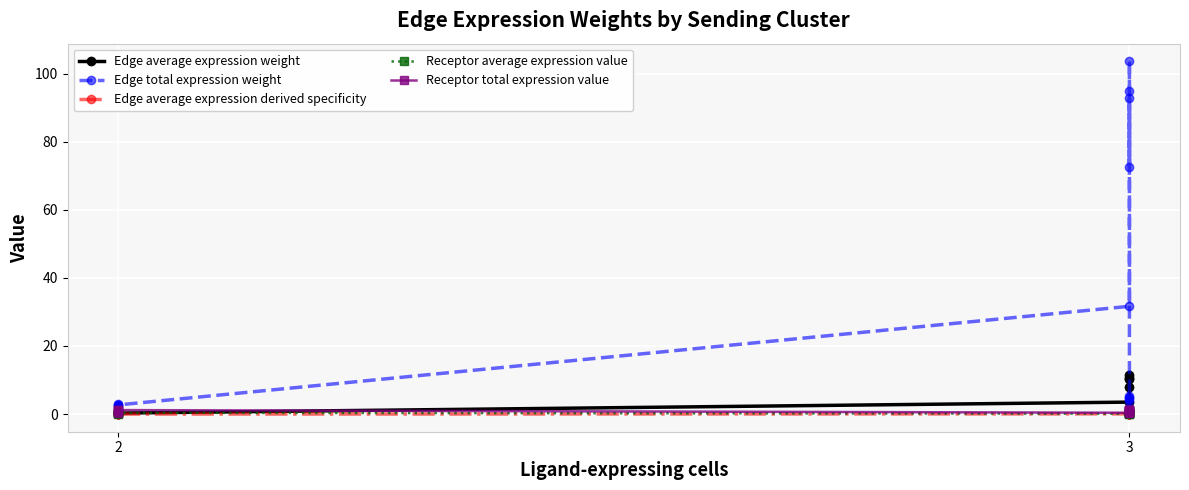

The Edge average expression weight series shows 0.5 at 2. True or false?

False